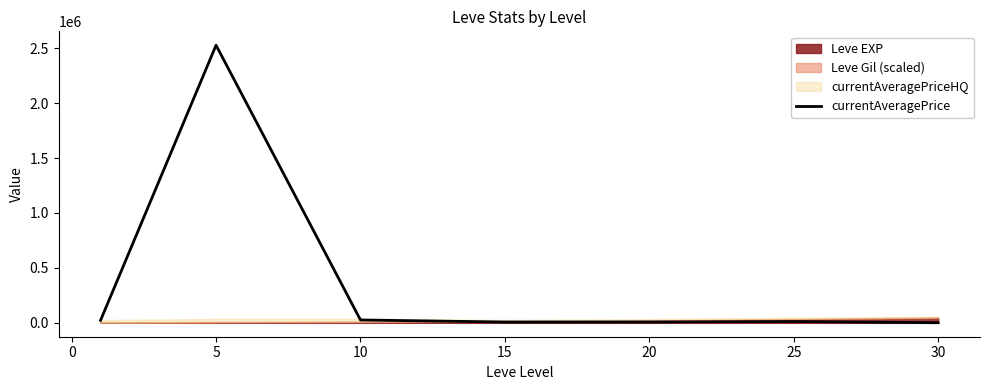

What is the label of the 7th point from the left?

30